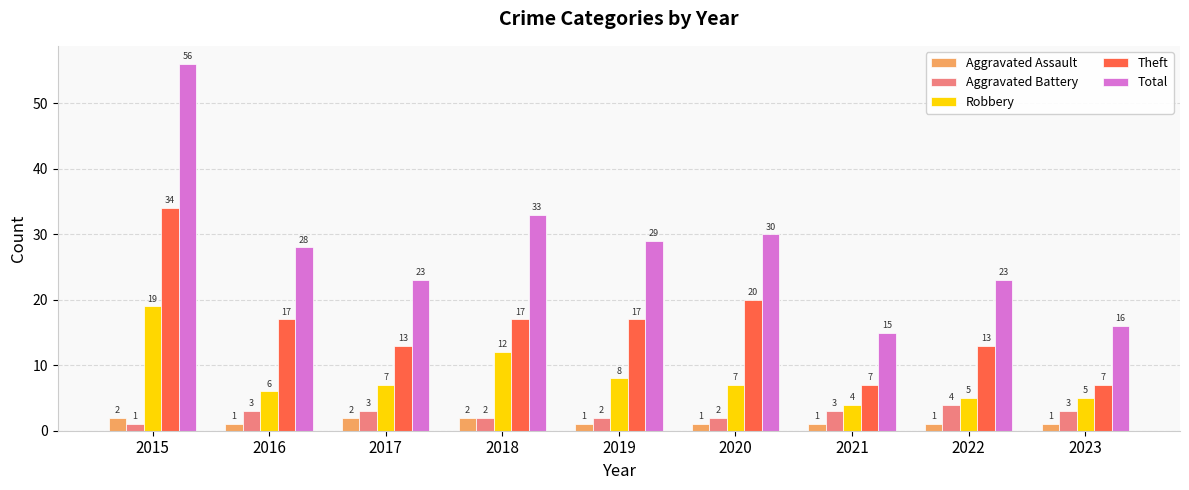

Rank the series at 2023 from lowest to highest value.

Aggravated Assault, Aggravated Battery, Robbery, Theft, Total